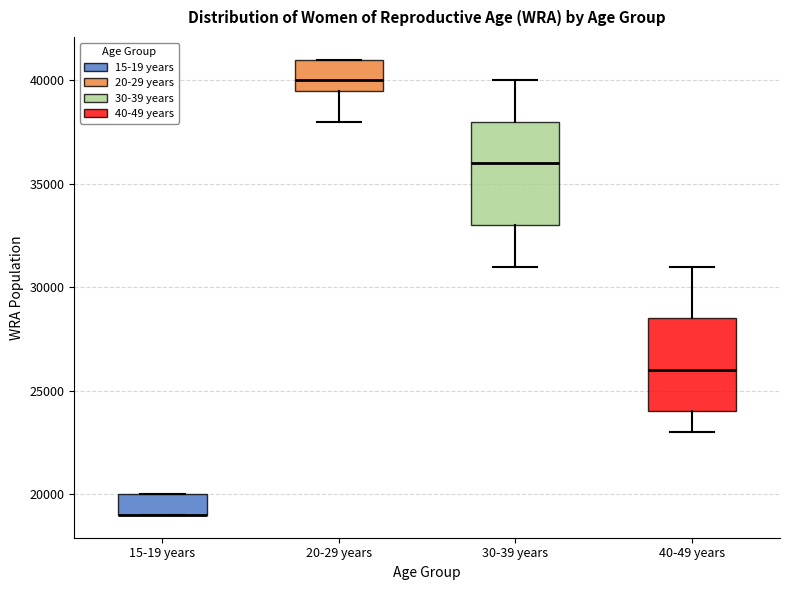

Which box is the tallest, from its lower edge to its upper edge?

30-39 years